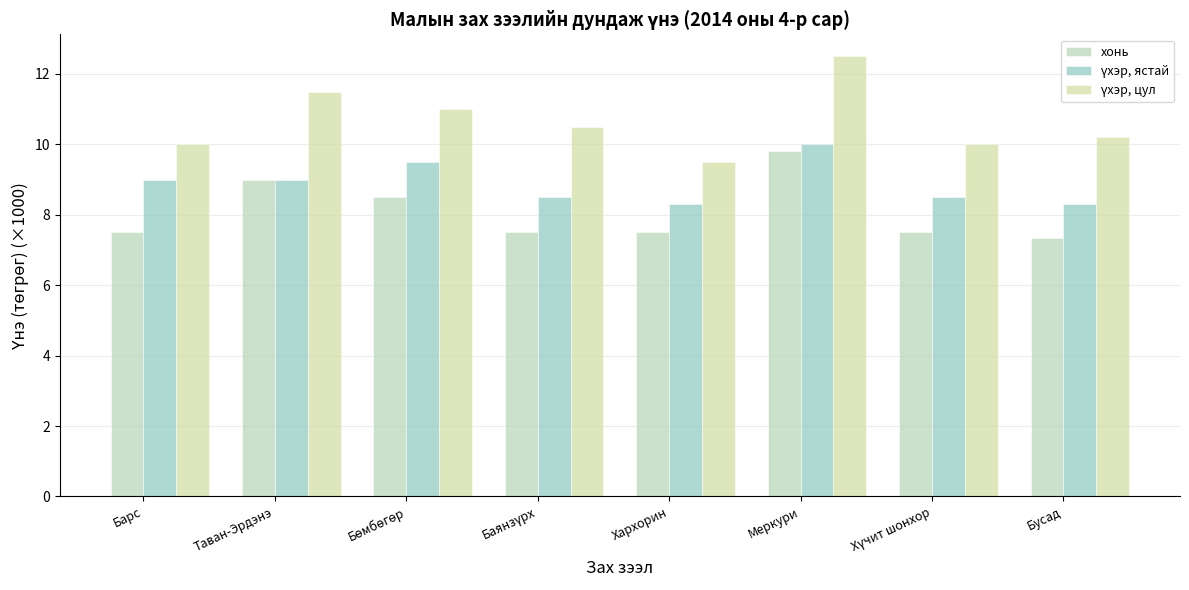

Which label corresponds to the smallest value in the chart?

Бусад